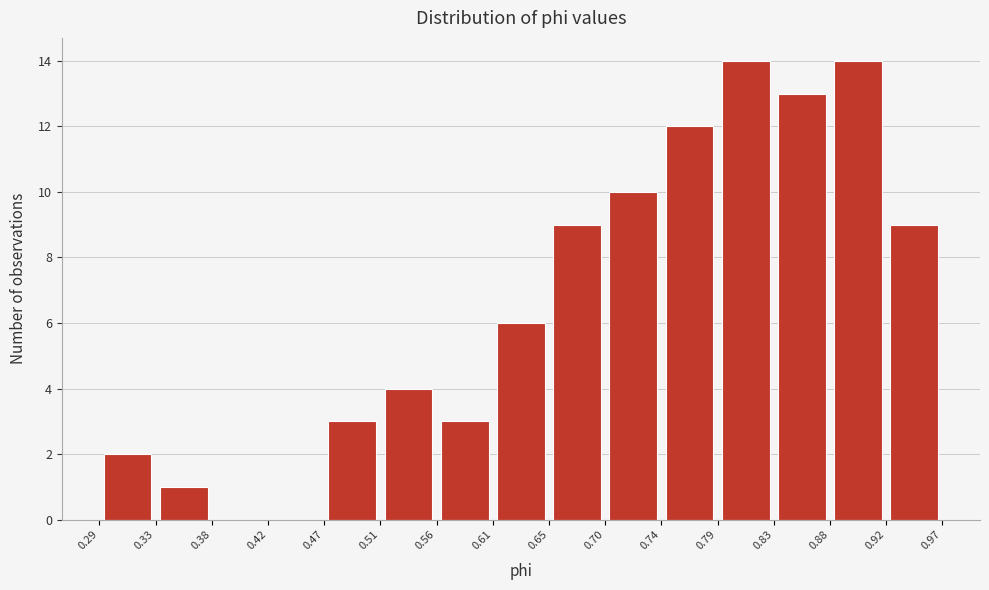

Reading left to right, list every bar in this chart as the range it spans on the x-axis followed by its height. The values are not printed on the chart, so give them approximately, as read against the axis.

0.29 to 0.33: 2
0.33 to 0.38: 1
0.38 to 0.42: 0
0.42 to 0.47: 0
0.47 to 0.51: 3
0.51 to 0.56: 4
0.56 to 0.61: 3
0.61 to 0.65: 6
0.65 to 0.70: 9
0.70 to 0.74: 10
0.74 to 0.79: 12
0.79 to 0.83: 14
0.83 to 0.88: 13
0.88 to 0.92: 14
0.92 to 0.97: 9